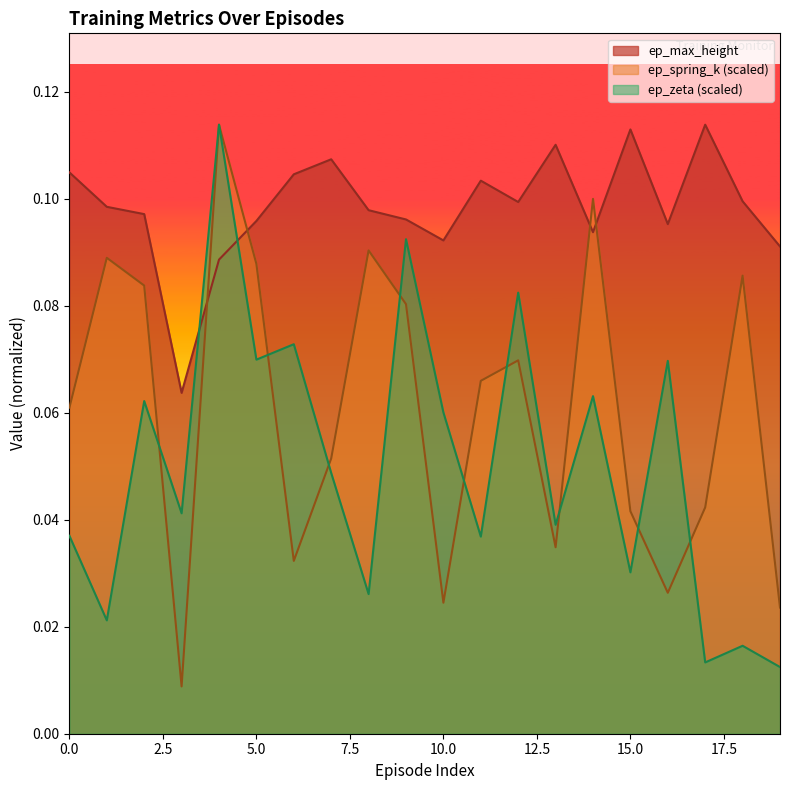

Rank the categories by ep_zeta value from lowest to highest.

19, 17, 18, 1, 8, 15, 11, 0, 13, 3, 7, 10, 2, 14, 16, 5, 6, 12, 9, 4